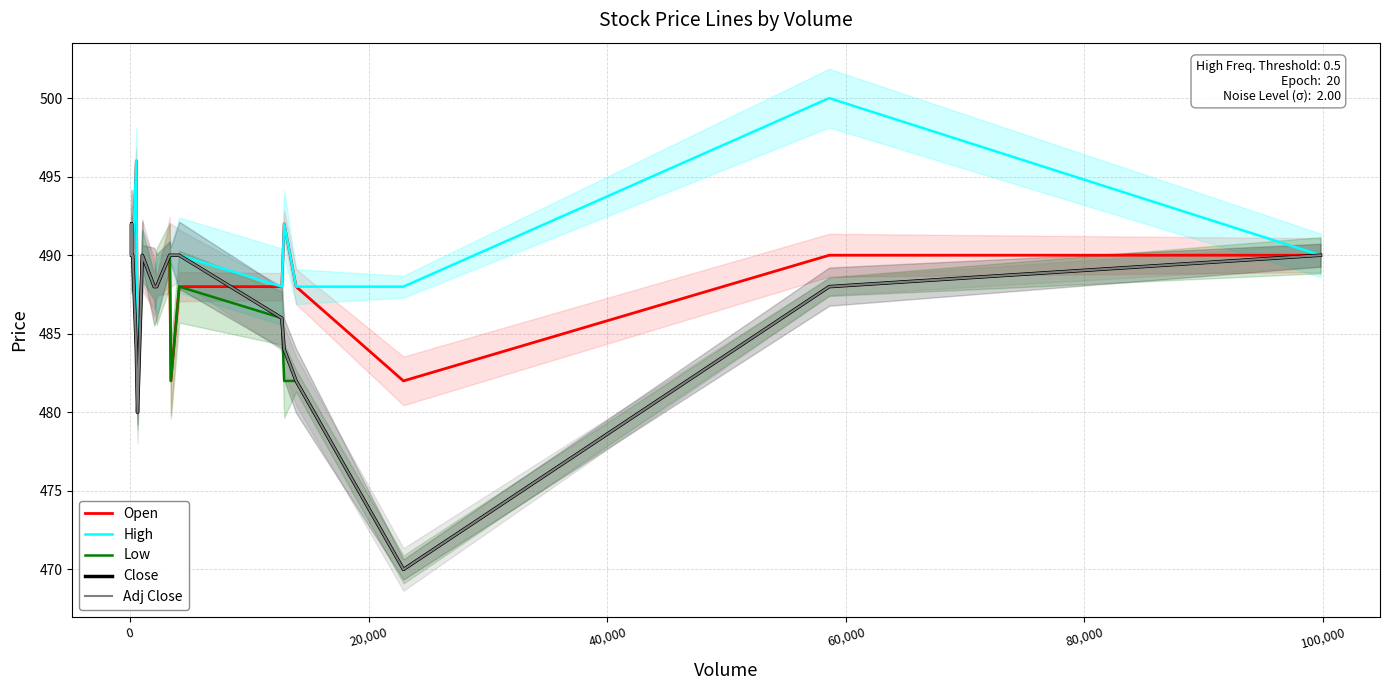

What is the average value of the Low series?

486